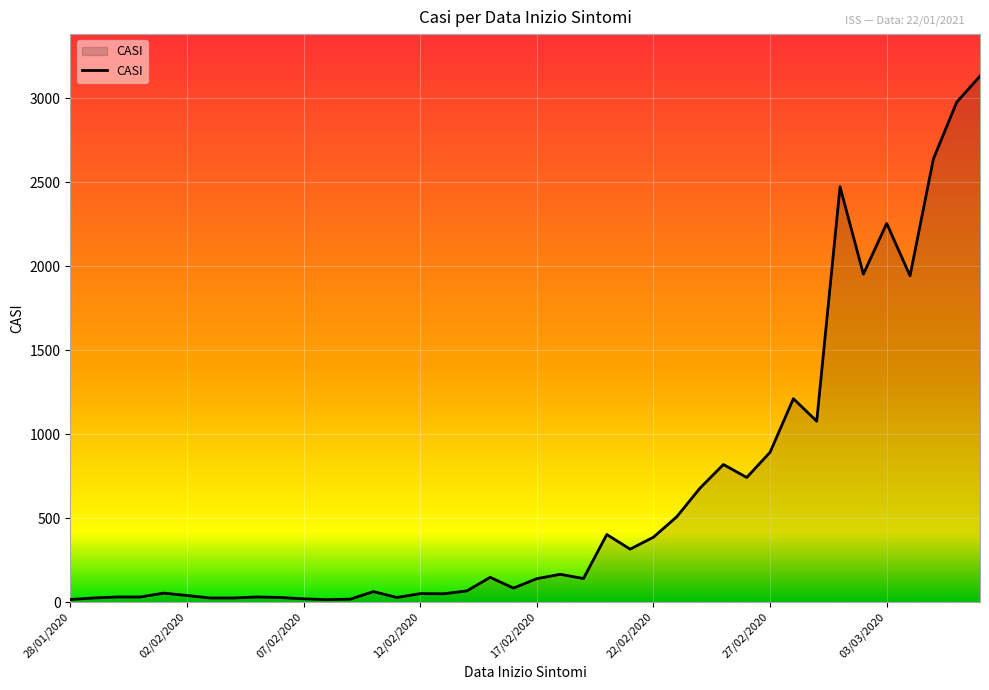

What is the greatest value displayed?

3132